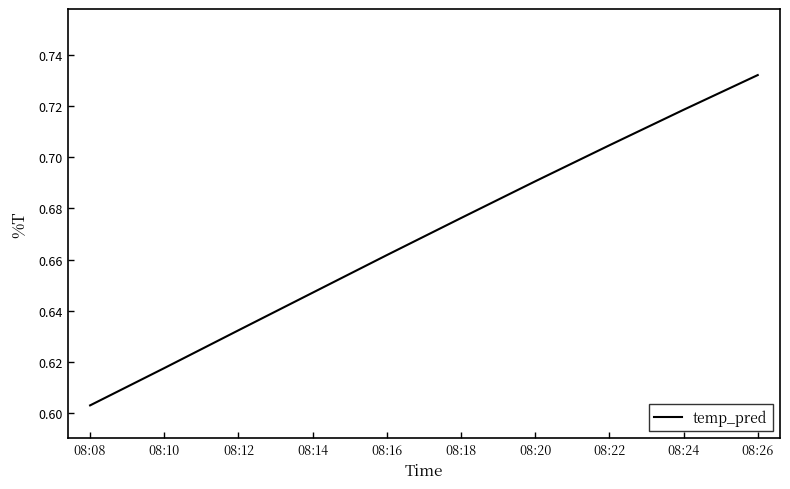

How many categories are shown in the chart?

10